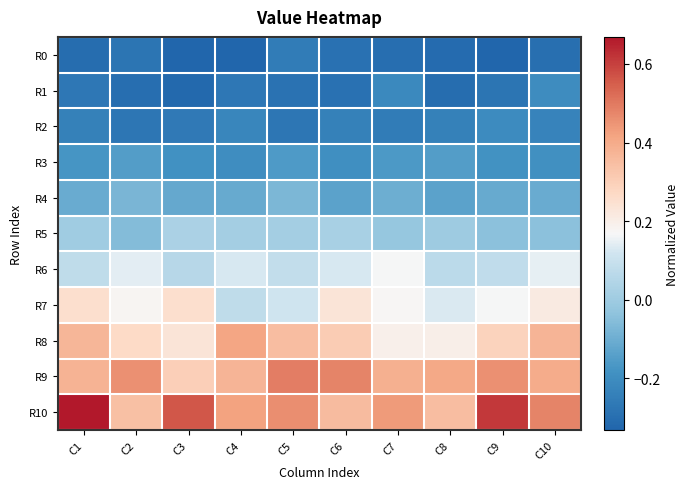

What is the maximum value shown in the chart?

0.7